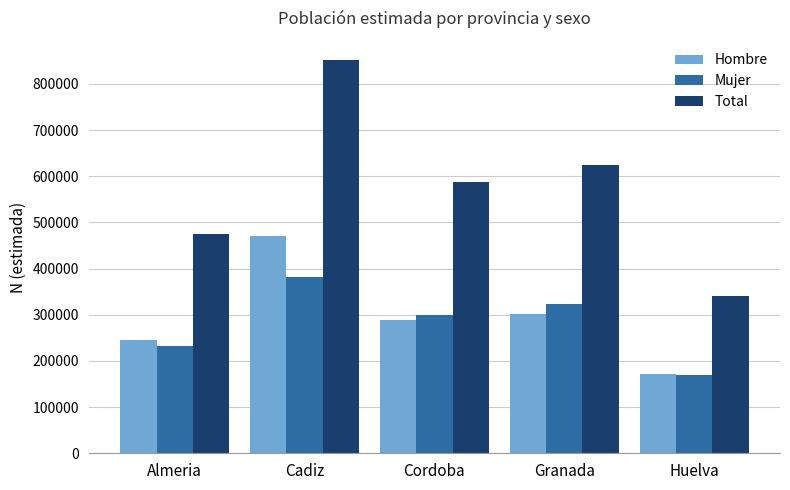

What is the total value across all series at Almeria?

951431